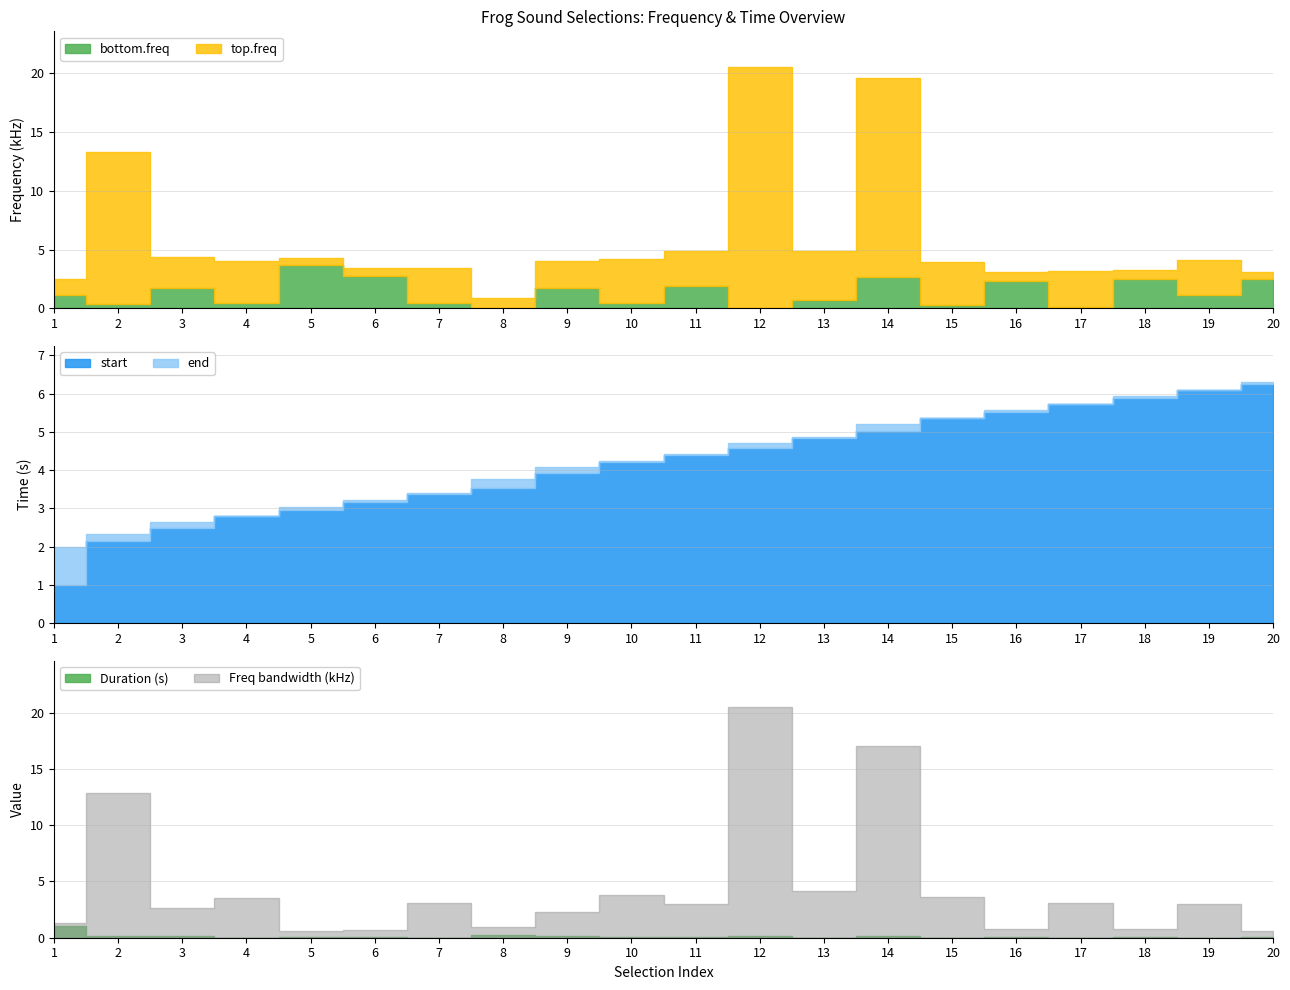

Which category has the highest value in the top.freq series?

12